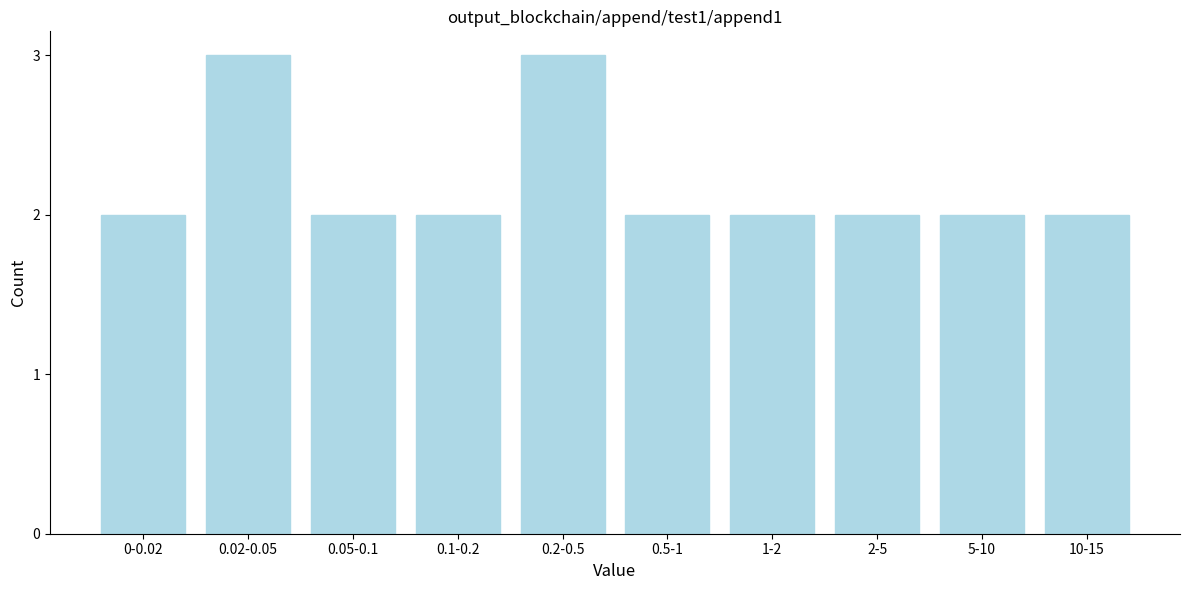

Reading left to right, transcribe all the data shown in this chart.

2	3	2	2	3	2	2	2	2	2